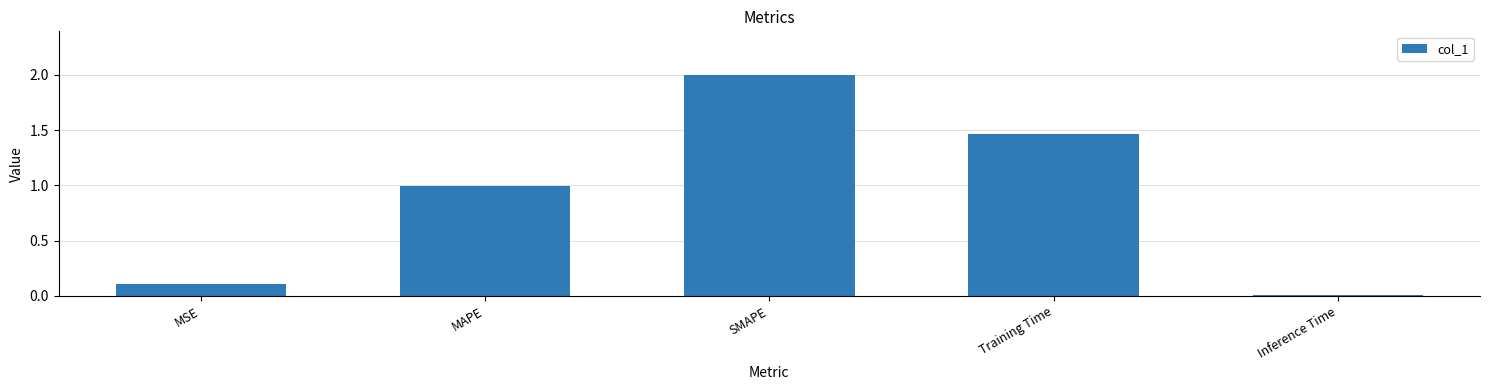

What is the label of the 2nd bar from the right?

Training Time